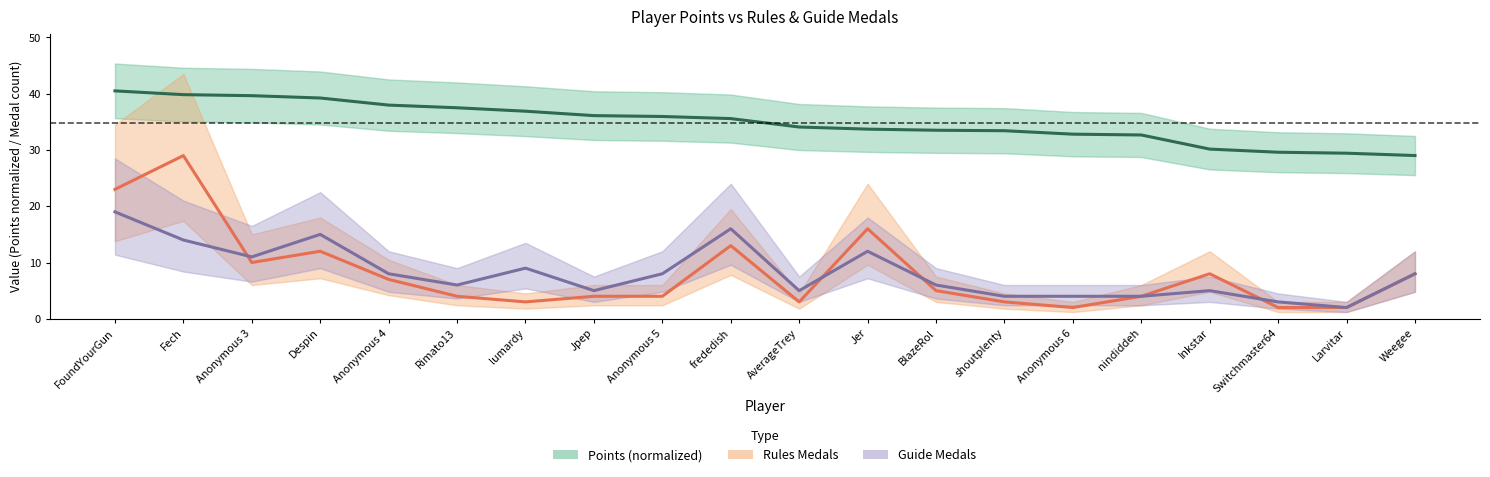

Is it true that Guide Medals equals 9.7 at Fech?

False